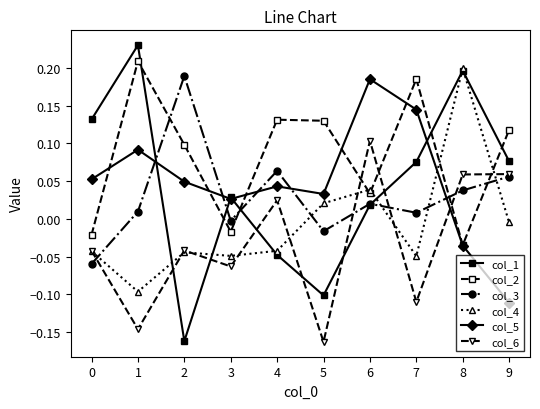

Is the value of col_4 at 5 greater than the value of col_6 at 1?

Yes